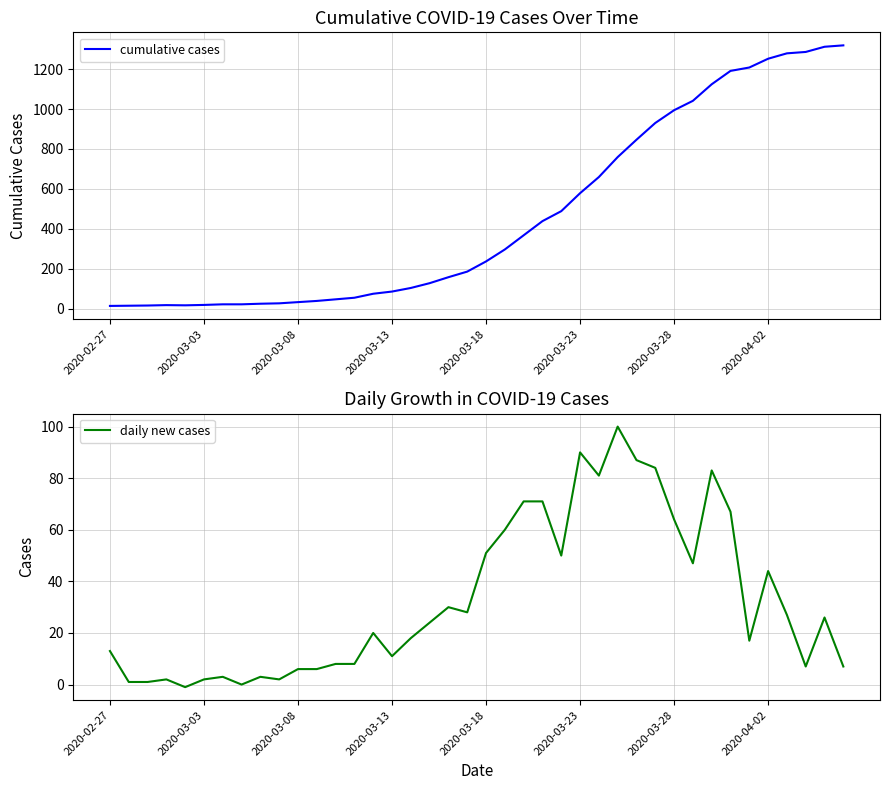

The value of cumulative cases at 2020-04-02 is 1252. True or false?

True